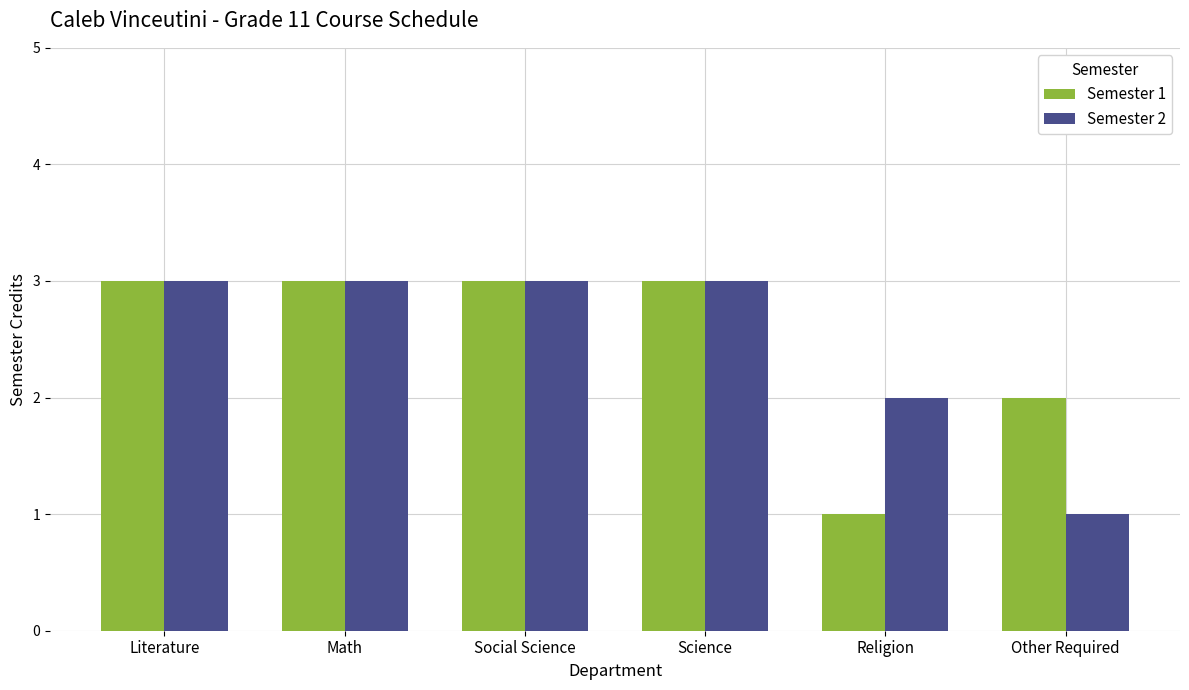

The Semester 1 series shows 1 at Science. True or false?

False